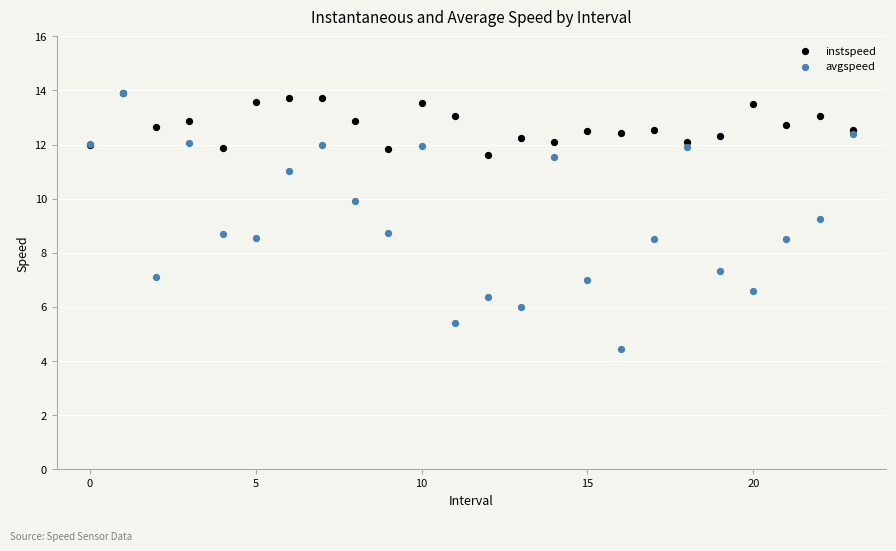

What are all the series names shown in the legend?

instspeed, avgspeed